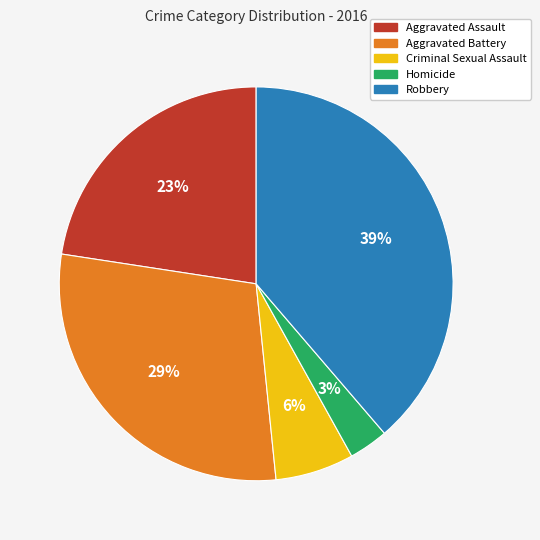

What is the smallest slice in the pie chart?

Homicide